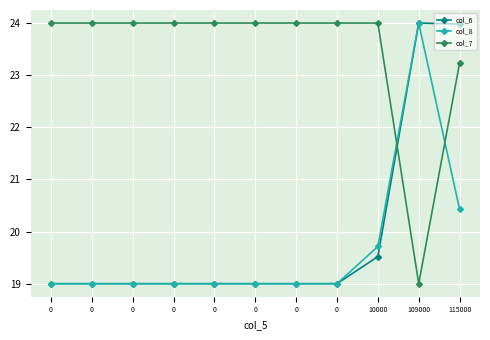

Is this an area chart (filled region under the line)?

No